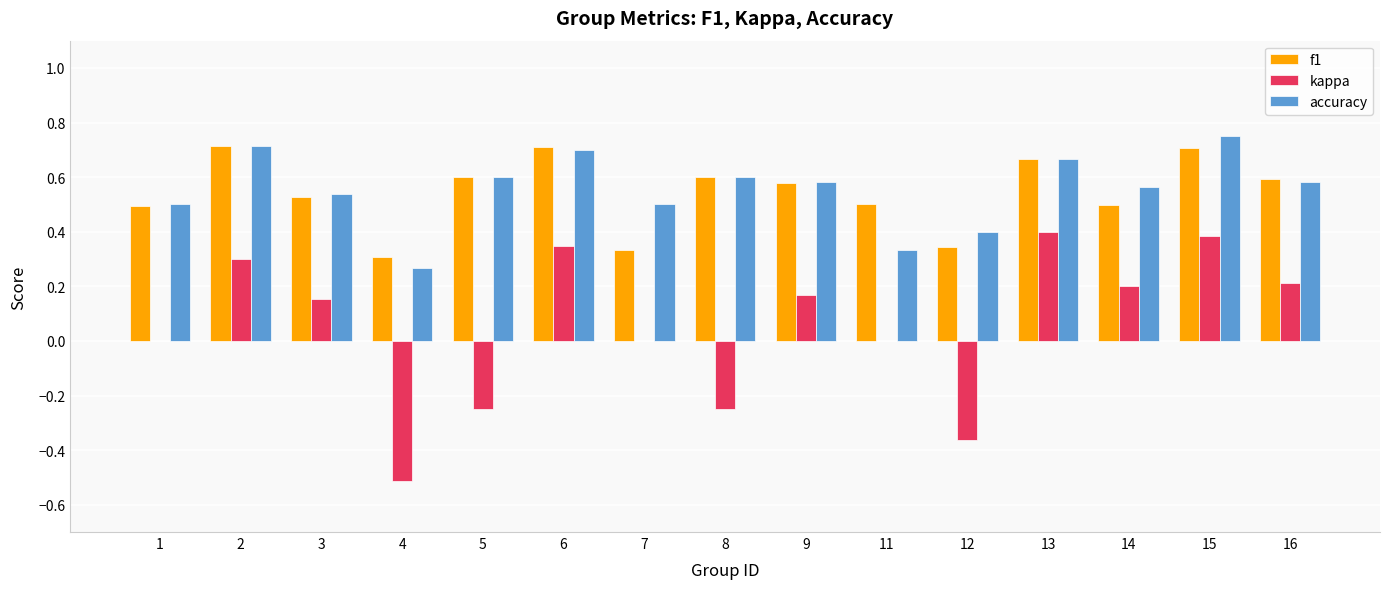

The accuracy series shows 0.4 at 12. True or false?

True